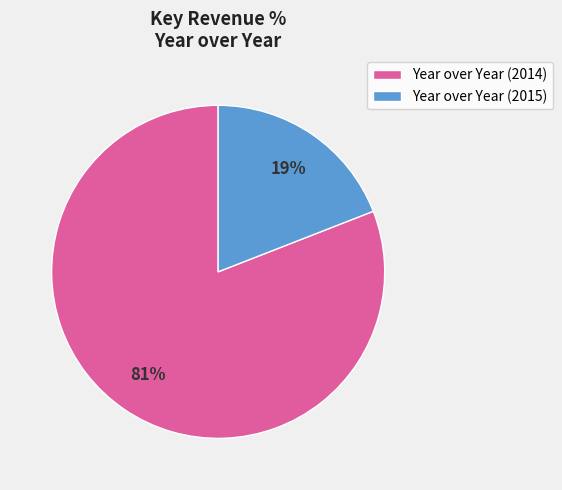

To the nearest percent, what percentage of the pie is Year over Year (2015)?

19%